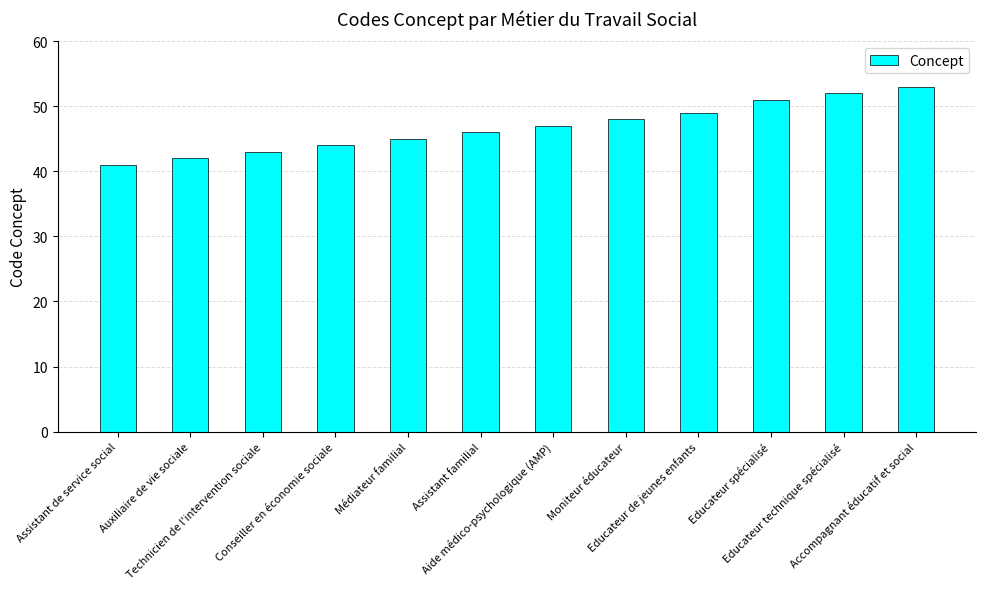

What position from the left is Technicien de l'intervention sociale?

3